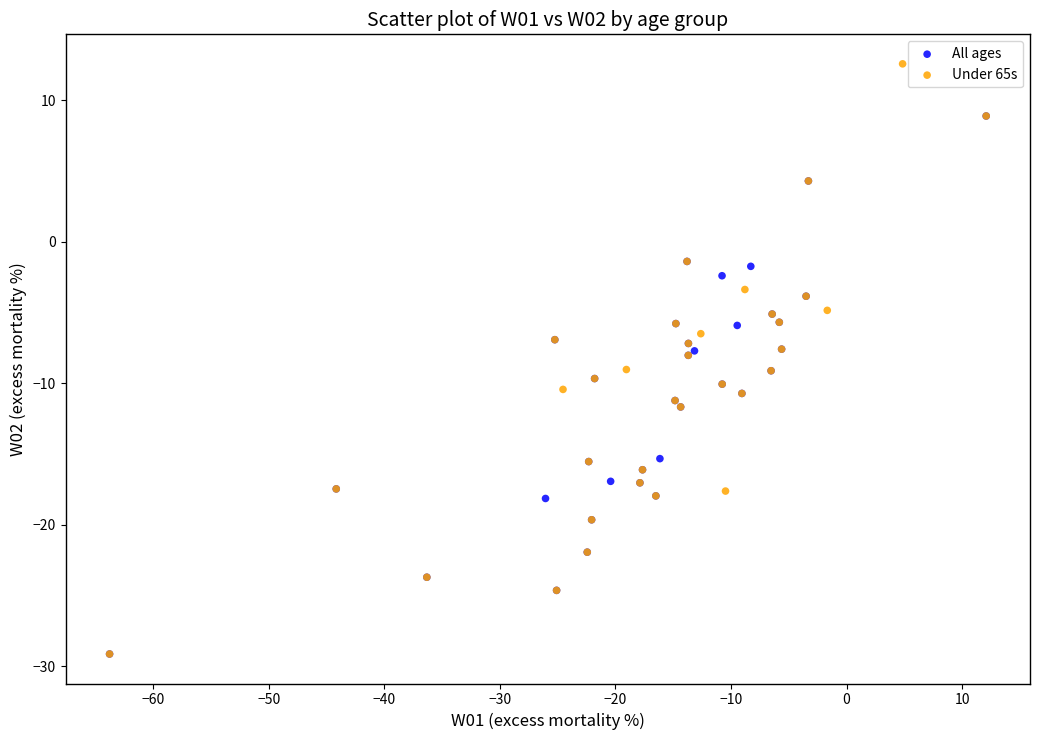

Which series contains the highest Y value?

Under 65s